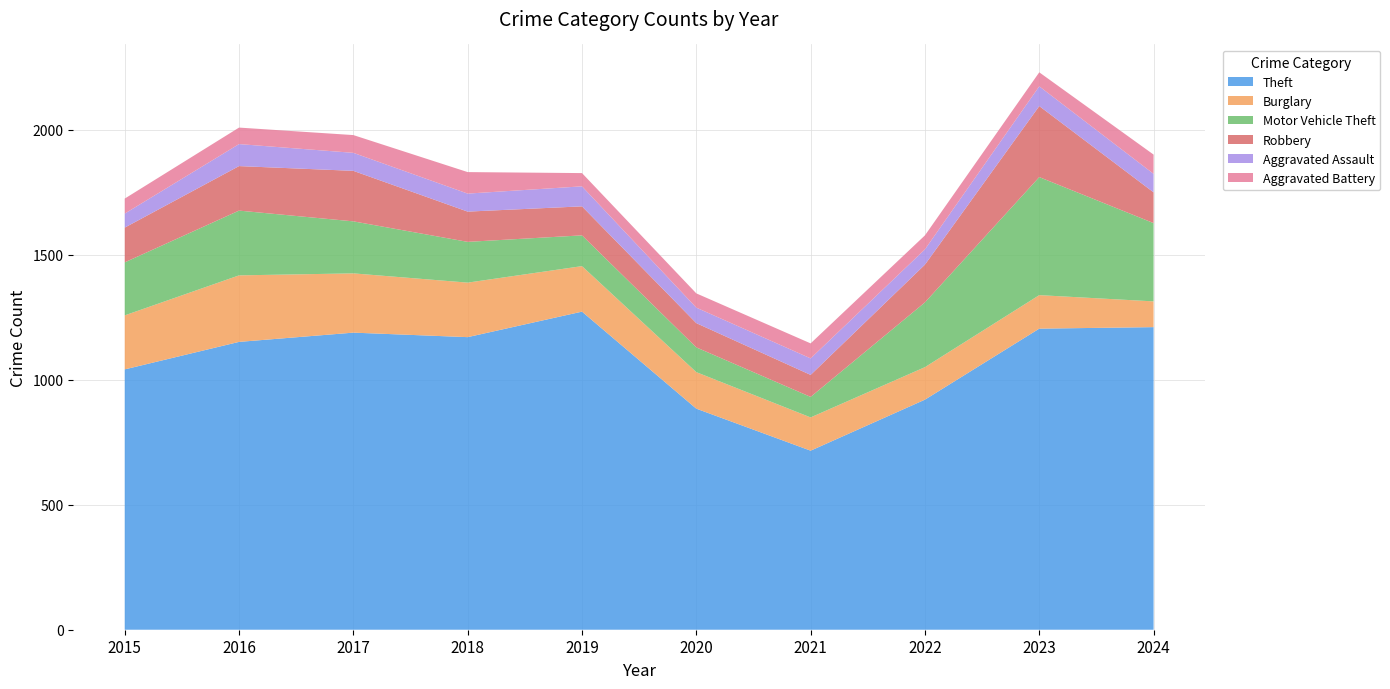

Reading left to right, list all the values displayed in this chart.

Theft: 2015=1041	2016=1151	2017=1188	2018=1170	2019=1272	2020=884	2021=716	2022=920	2023=1204	2024=1210
Burglary: 2015=216	2016=266	2017=237	2018=218	2019=182	2020=146	2021=133	2022=130	2023=134	2024=103
Motor Vehicle Theft: 2015=212	2016=259	2017=208	2018=163	2019=123	2020=99	2021=82	2022=259	2023=472	2024=313
Robbery: 2015=139	2016=178	2017=202	2018=121	2019=116	2020=97	2021=88	2022=151	2023=284	2024=123
Aggravated Assault: 2015=56	2016=88	2017=72	2018=72	2019=80	2020=62	2021=66	2022=61	2023=79	2024=74
Aggravated Battery: 2015=60	2016=66	2017=71	2018=86	2019=53	2020=57	2021=60	2022=56	2023=56	2024=77